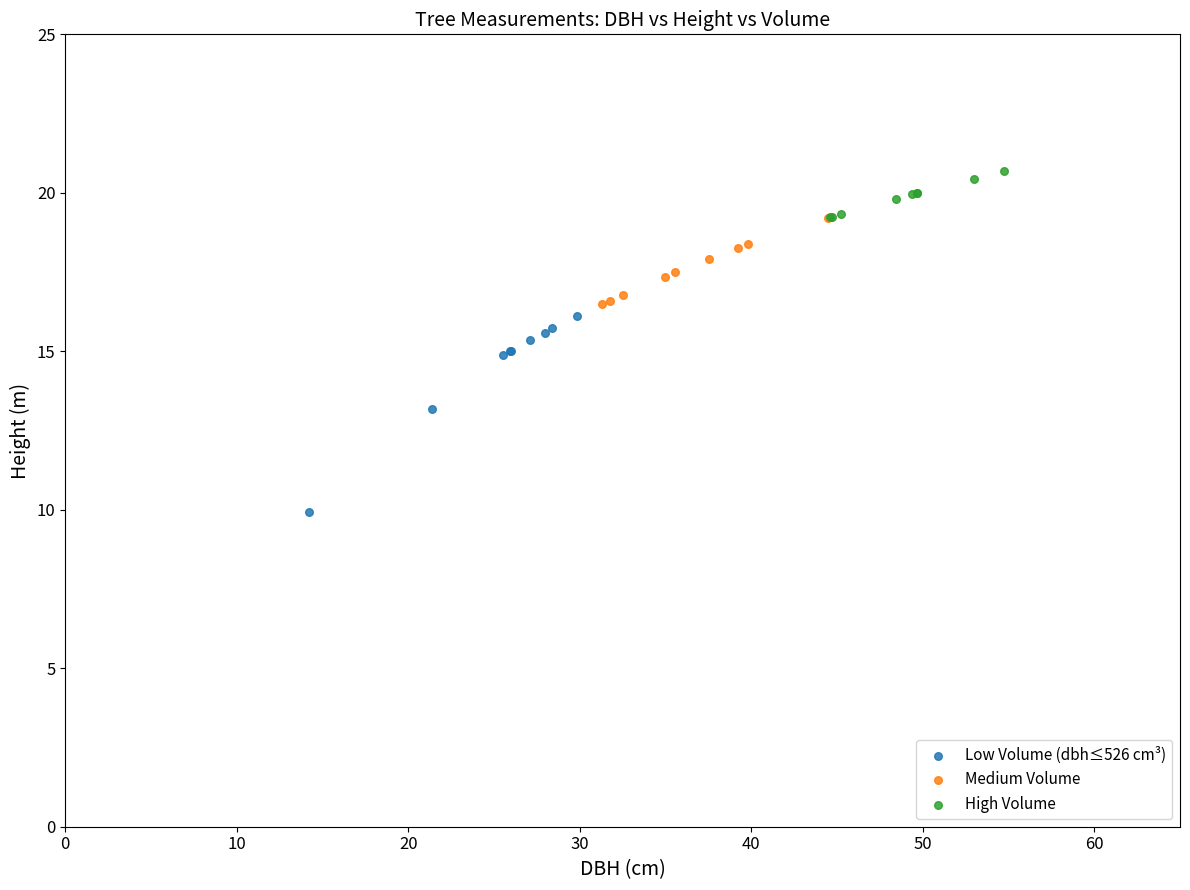

Which series contains the lowest Y value?

Low Volume (dbh≤526 cm³)